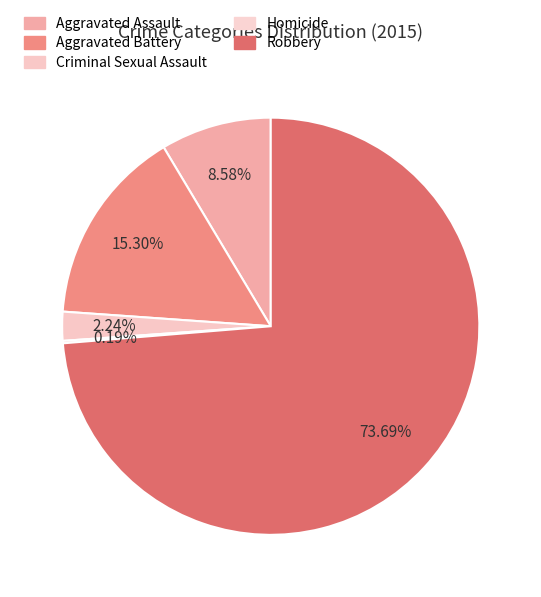

To the nearest percent, what is the difference between the Robbery and Criminal Sexual Assault slice percentages?

71%